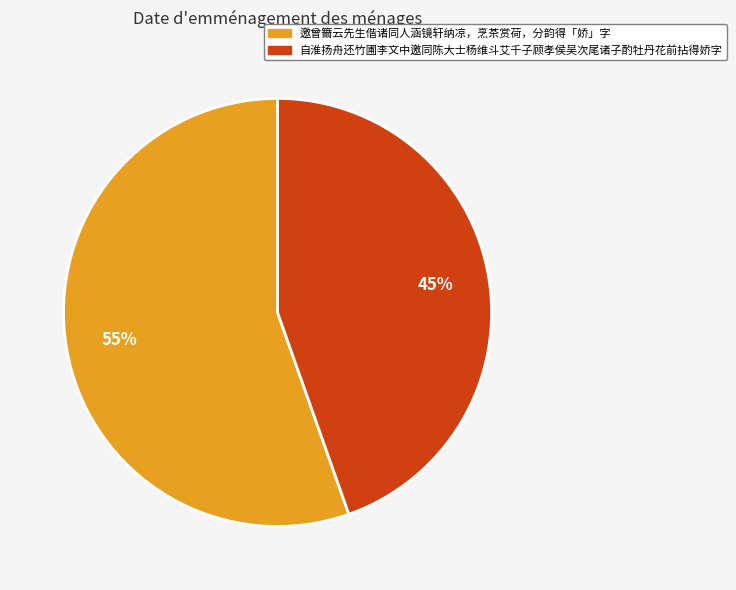

Is there a majority slice in this chart?

Yes